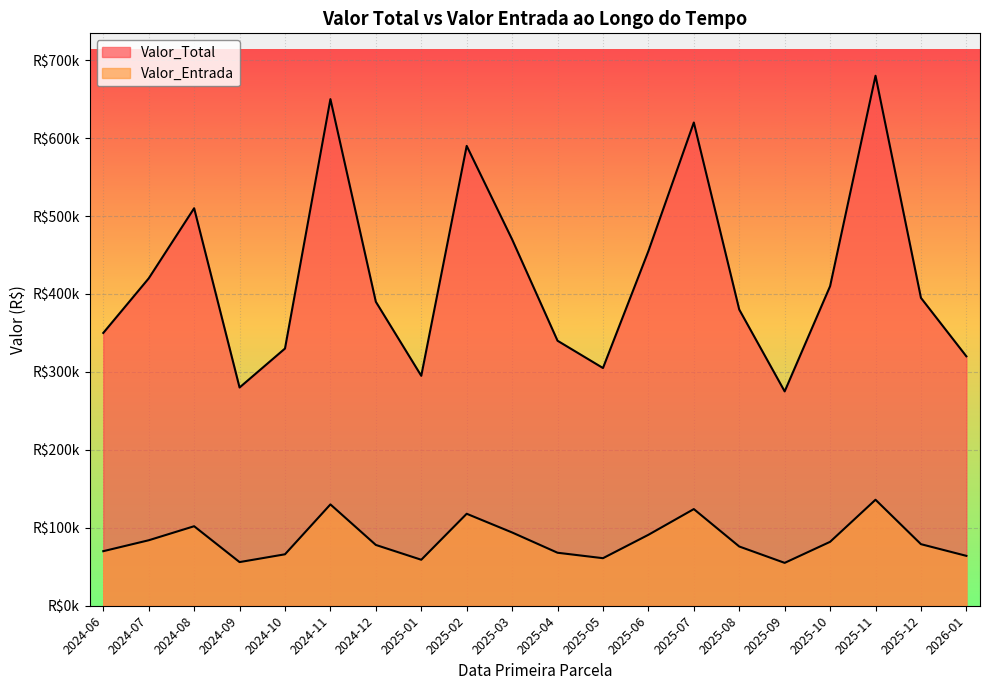

What position from the right is 2025-11?

3